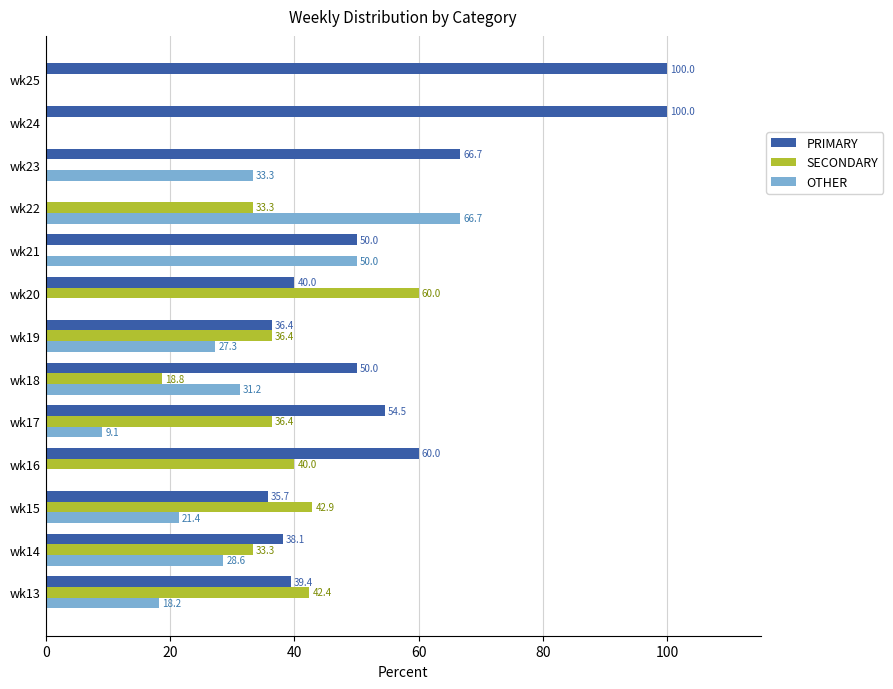

What is the greatest value displayed?

100.0